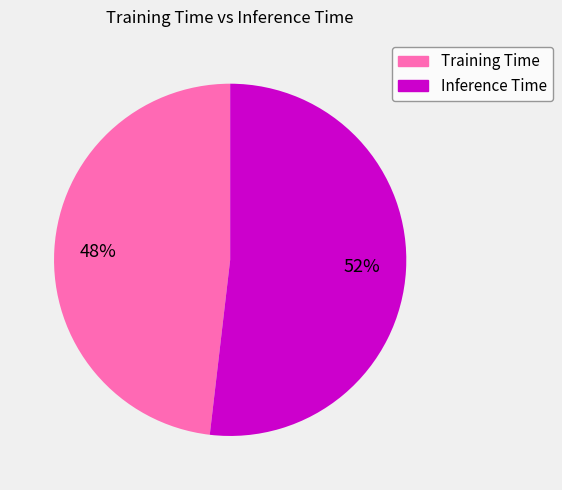

What percentage is the Training Time slice, to the nearest percent?

48%